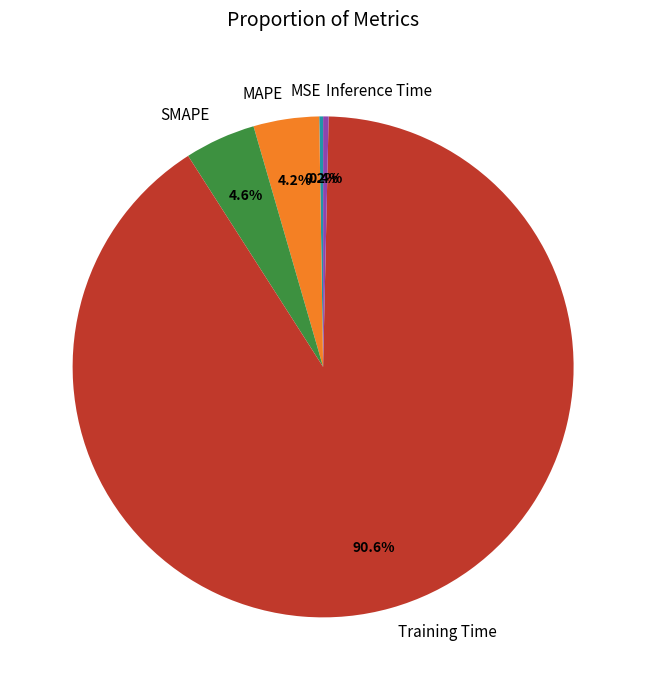

Which has a higher value, MAPE or Training Time?

Training Time